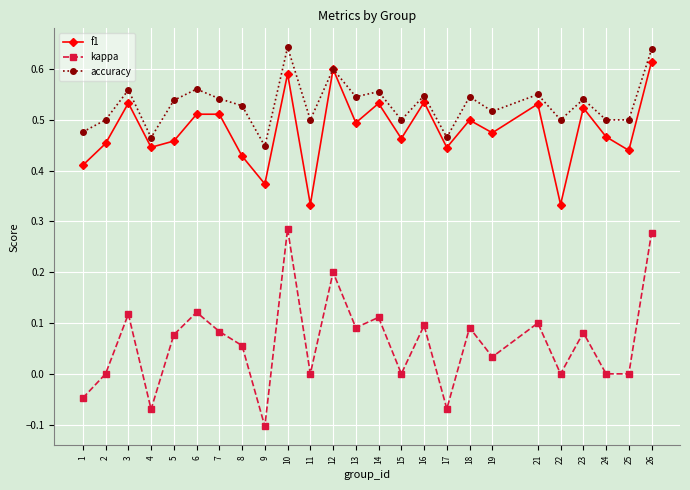

At which label does f1 reach its peak?

26